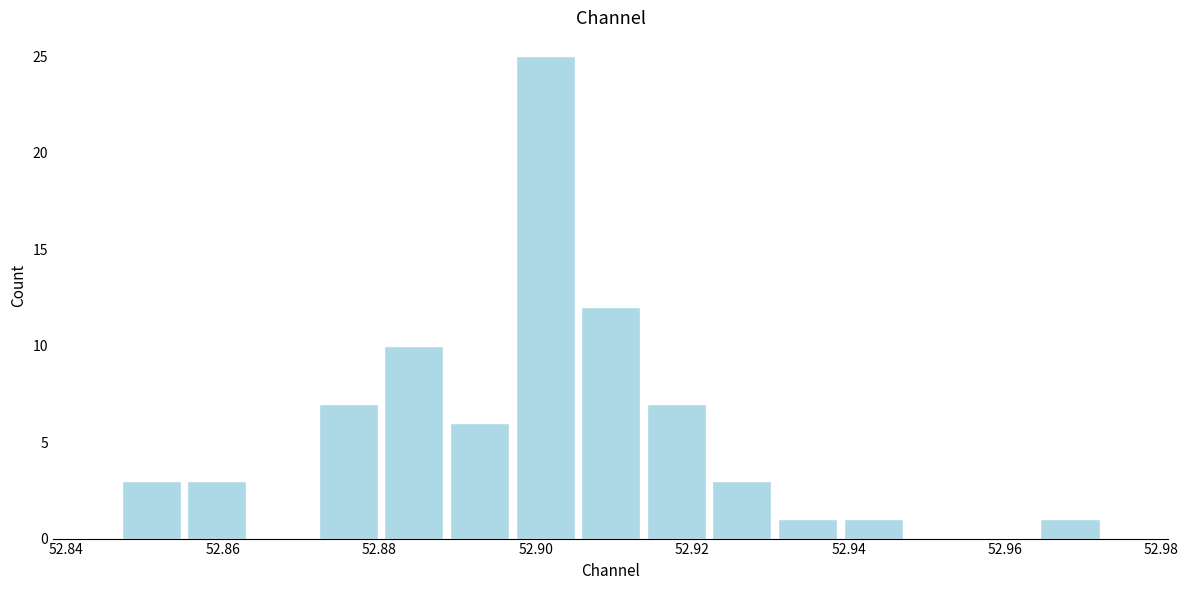

Reading left to right, transcribe this chart: for each bar, give the range it covers on the x-axis and its height. Neither the bar edges nor the heights are printed on the chart, so give them approximately, as read against the axes.

52.846 to 52.856: 3
52.856 to 52.864: 3
52.864 to 52.872: 0
52.872 to 52.880: 7
52.880 to 52.888: 10
52.888 to 52.896: 6
52.896 to 52.906: 25
52.906 to 52.914: 12
52.914 to 52.922: 7
52.922 to 52.930: 3
52.930 to 52.938: 1
52.938 to 52.948: 1
52.948 to 52.956: 0
52.956 to 52.964: 0
52.964 to 52.972: 1